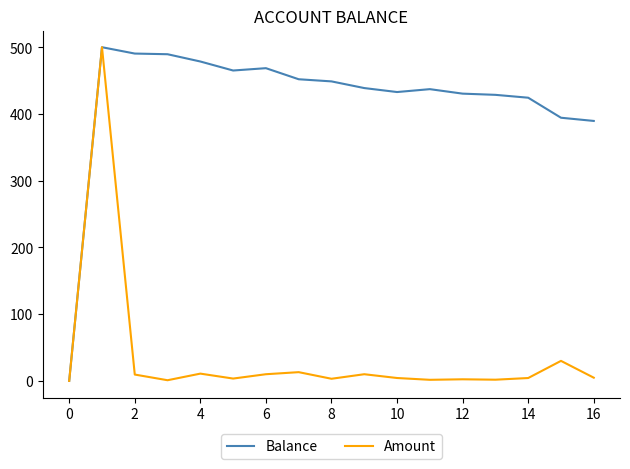

What is the average value of the Amount series?

35.9